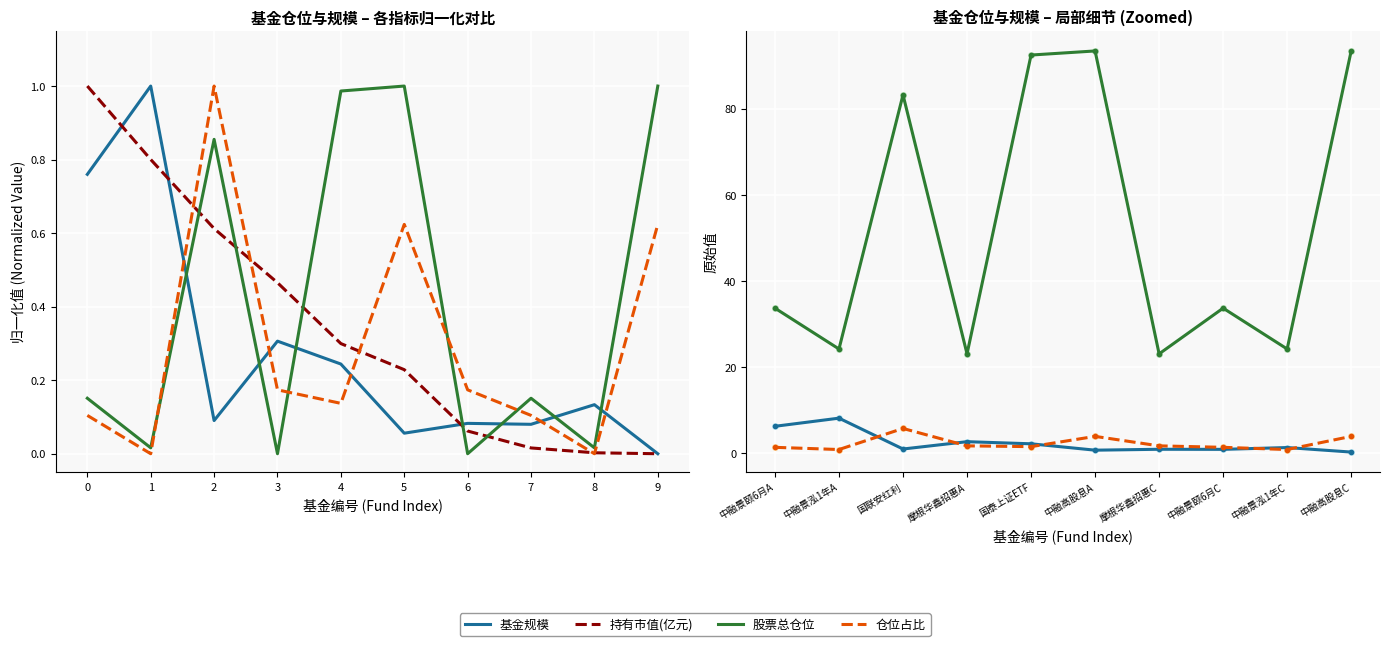

What are all the series names shown in the legend?

基金规模, 持有市值(亿元), 股票总仓位, 仓位占比